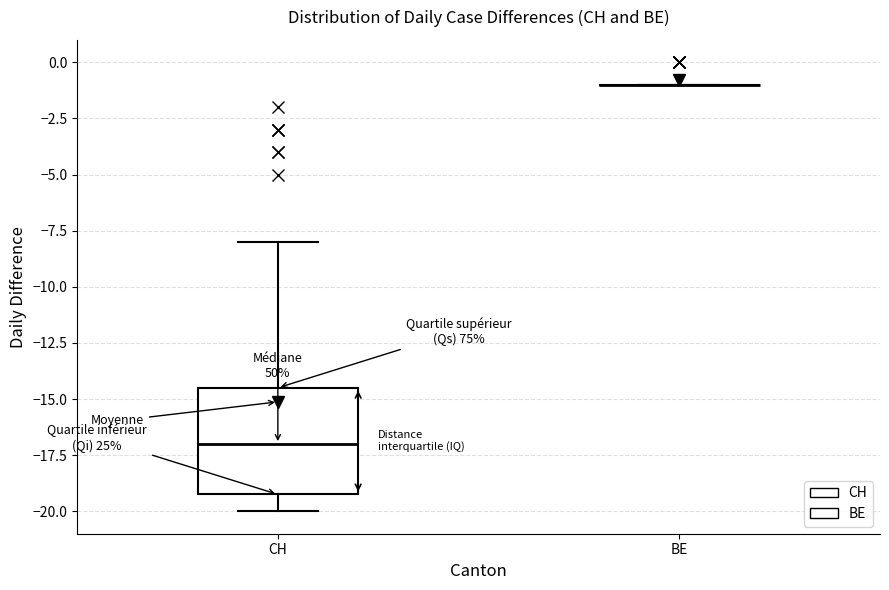

Reading left to right, read every box against the y-axis: the position of its median line, the range the box covers, and the ends of its whiskers. The values are not printed on the chart, so give them approximately, as read against the axis.

CH: median -17.0, box -19.0 to -14.5, whiskers -20.0 to -8.0
BE: box collapsed to a line at -1.0, whiskers -1.0 to -1.0